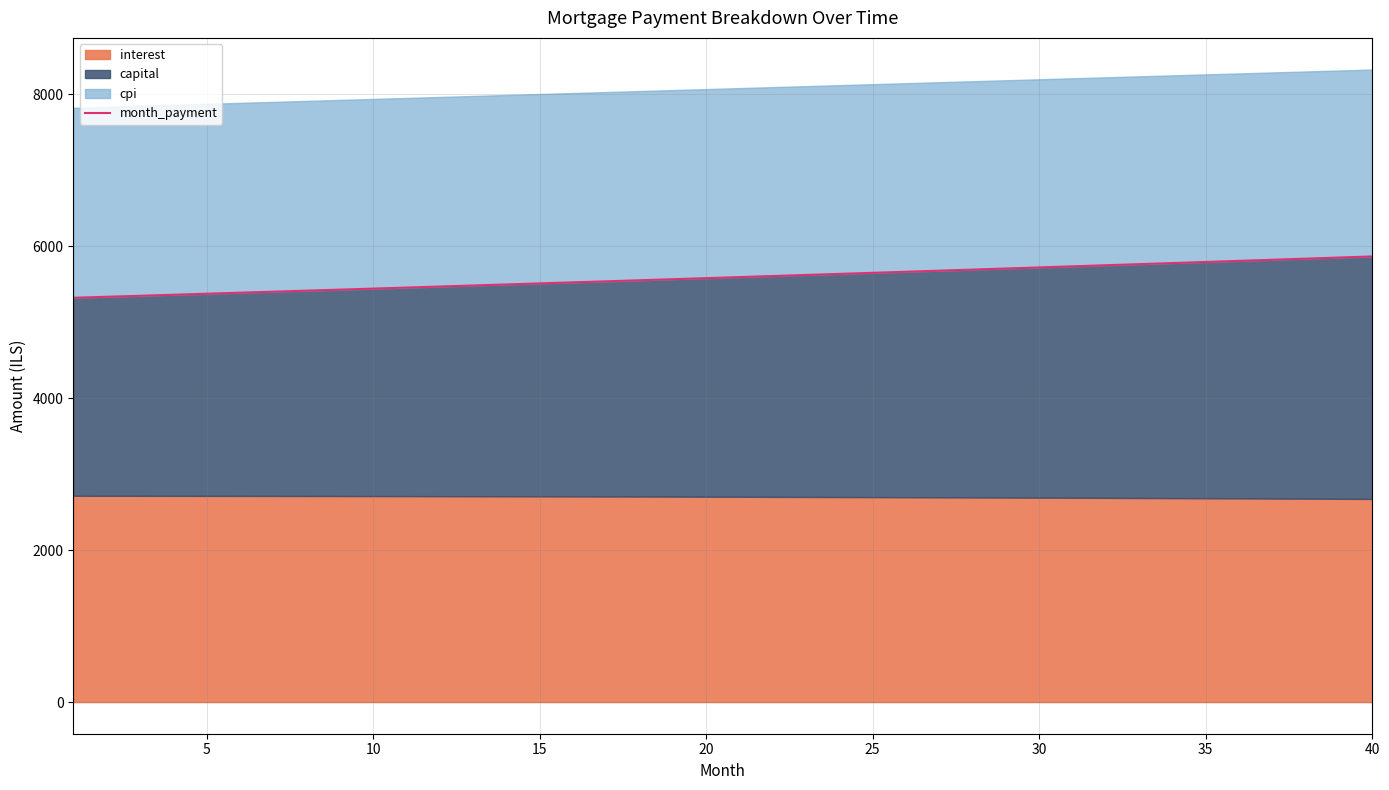

The value at 37 is 8697.9. True or false?

False